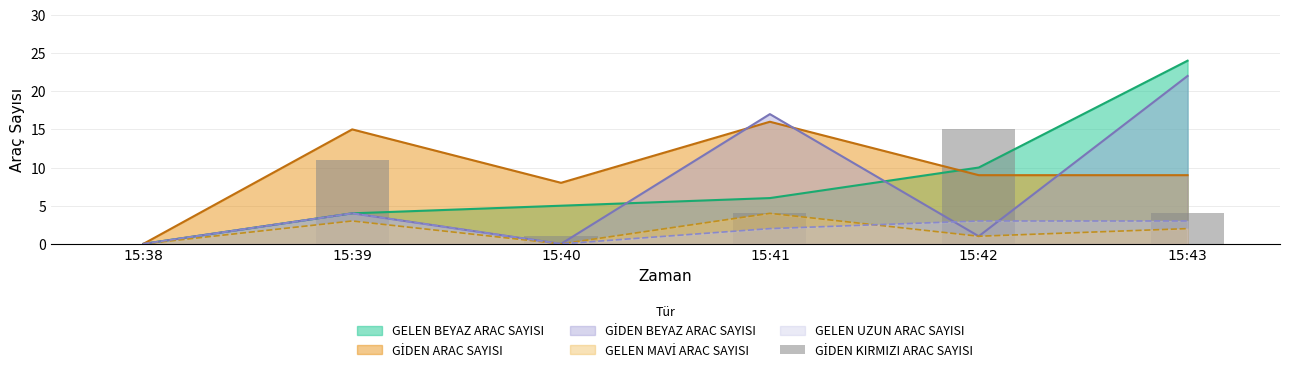

Which category has the lowest value across all series?

15:38